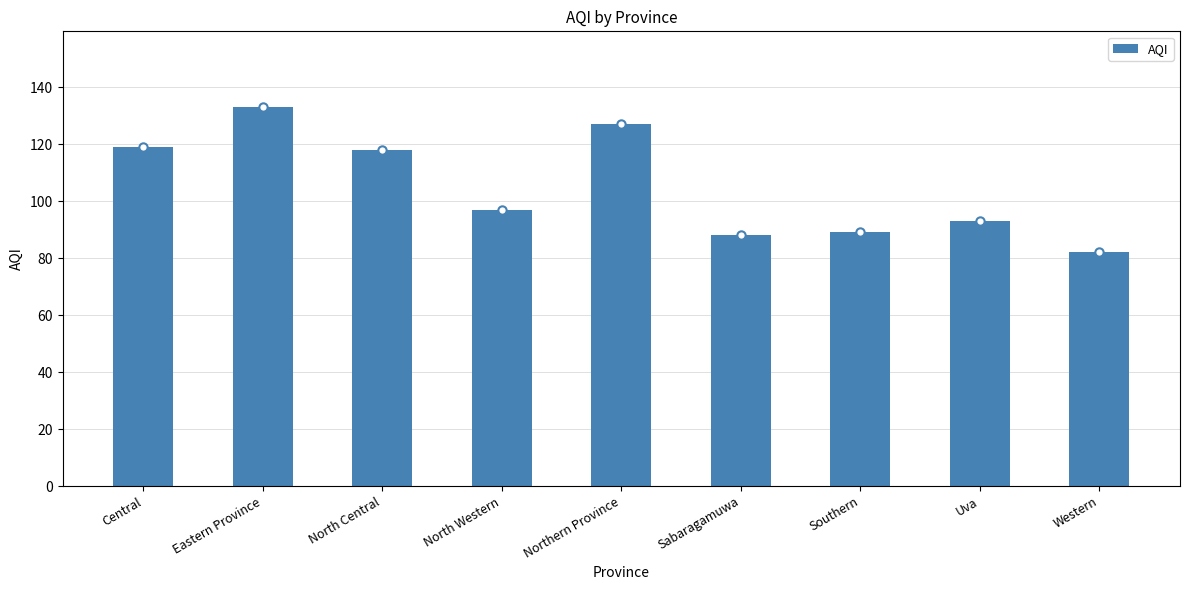

The chart shows a value of 127 at Northern Province. True or false?

True